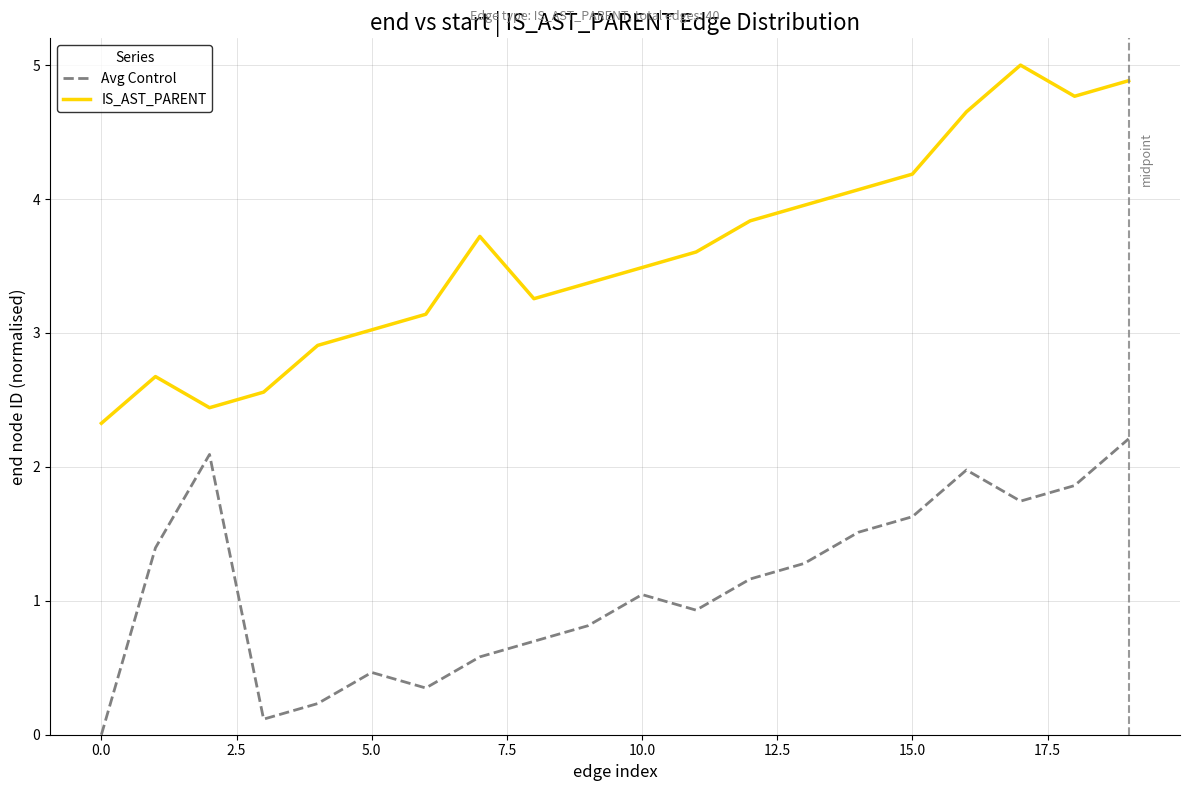

Does the chart display data point markers on the line(s)?

No